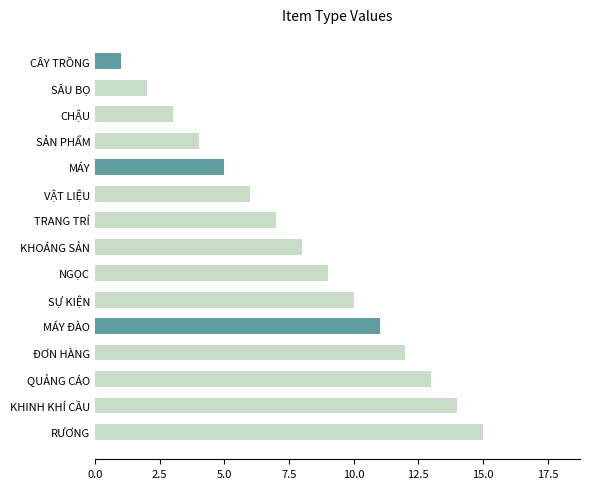

The chart shows a value of 1 at SÂU BỌ. True or false?

False